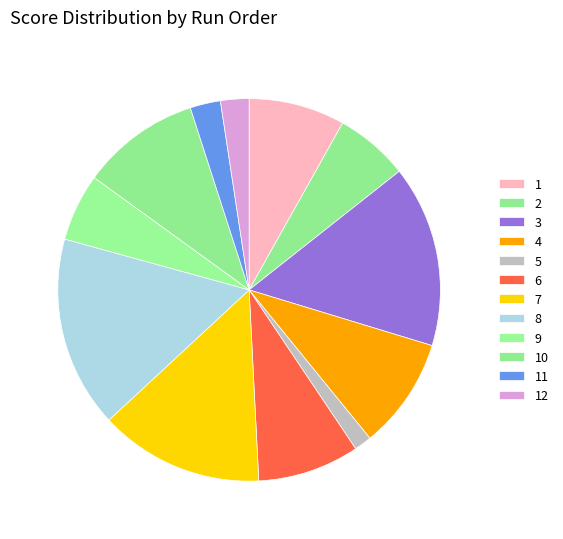

To the nearest percent, what portion does 2 represent?

6%